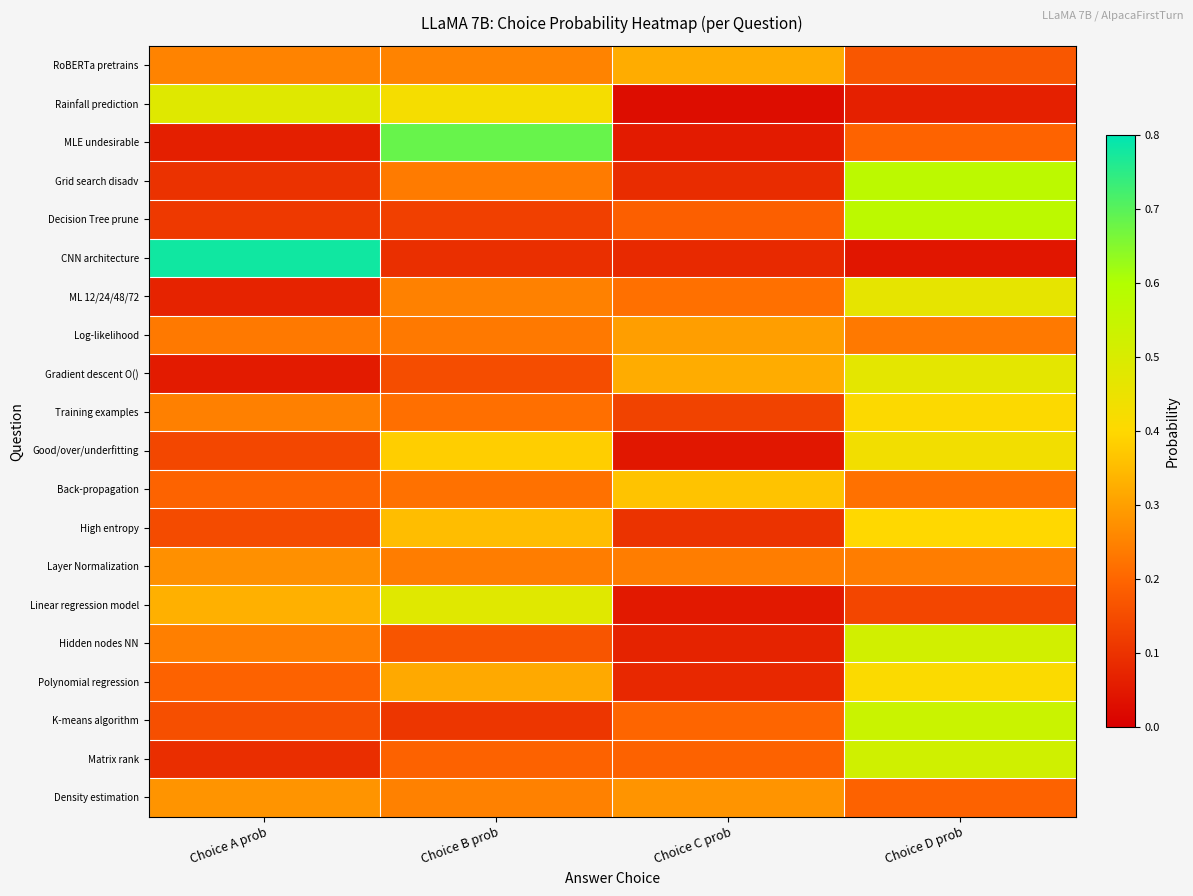

List the series in order of their peak value, highest first.

CNN architecture, MLE undesirable, Grid search disadv, Decision Tree prune, K-means algorithm, Matrix rank, Hidden nodes NN, Rainfall prediction, Linear regression model, Gradient descent O(), ML 12/24/48/72, Good/over/underfitting, Polynomial regression, Training examples, High entropy, Back-propagation, RoBERTa pretrains, Log-likelihood, Density estimation, Layer Normalization